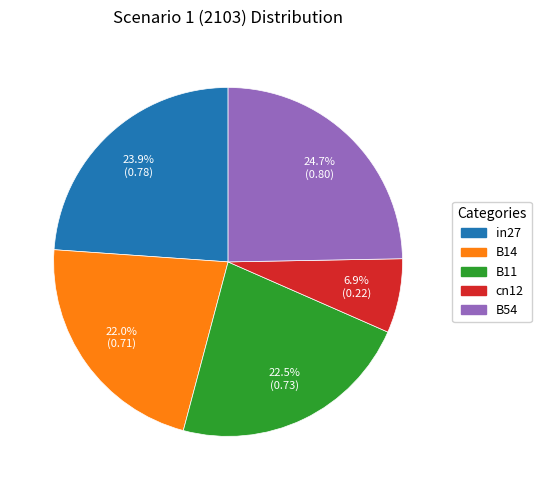

Does B54 account for over 50% of the chart?

No